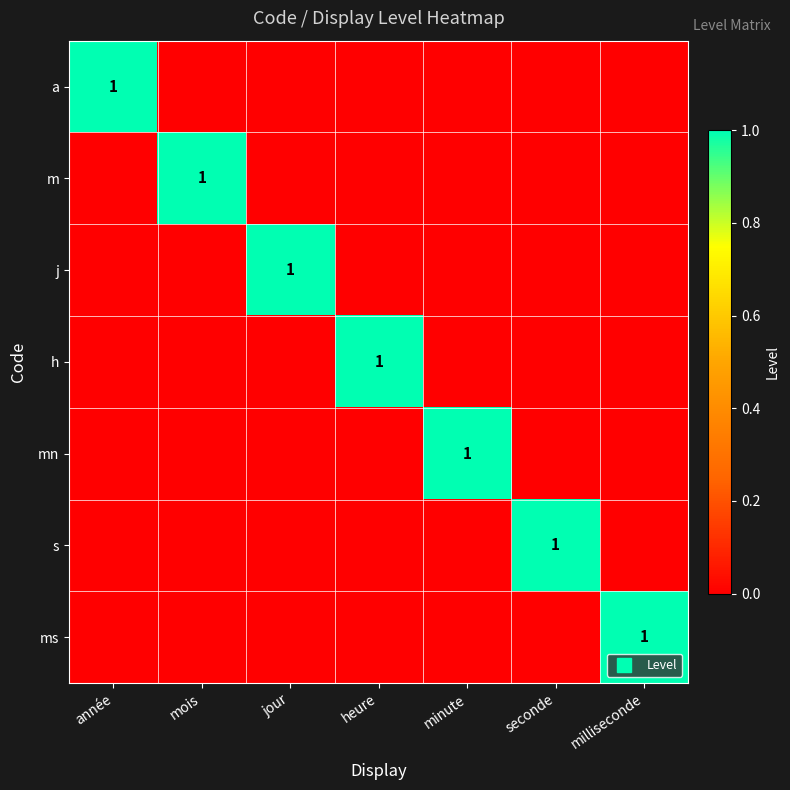

How many ms values are between 0 and 1?

7